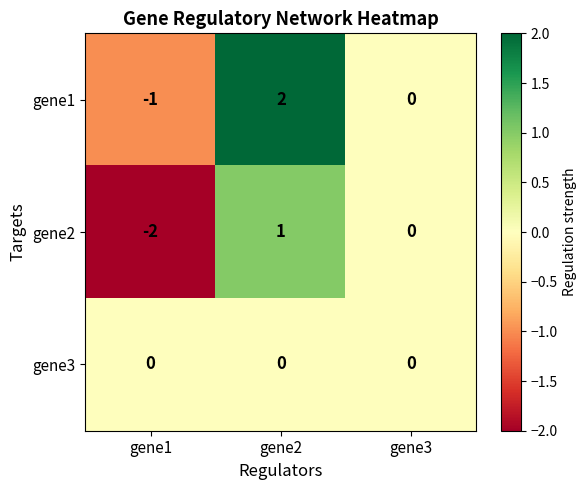

Which series changed the most between gene1 and gene3?

gene2